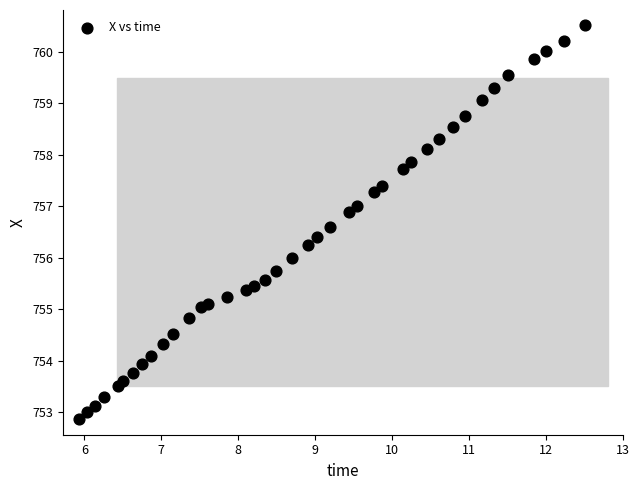

What is the range of X values (max minus min)?

6.6